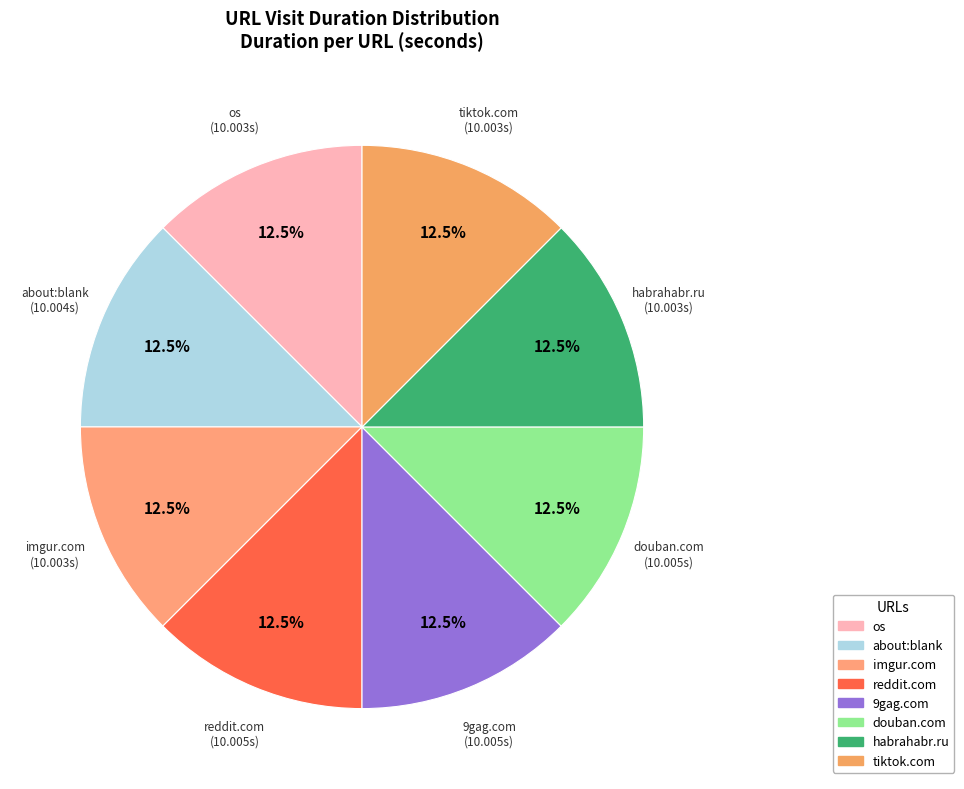

How many slices are in this pie chart?

8